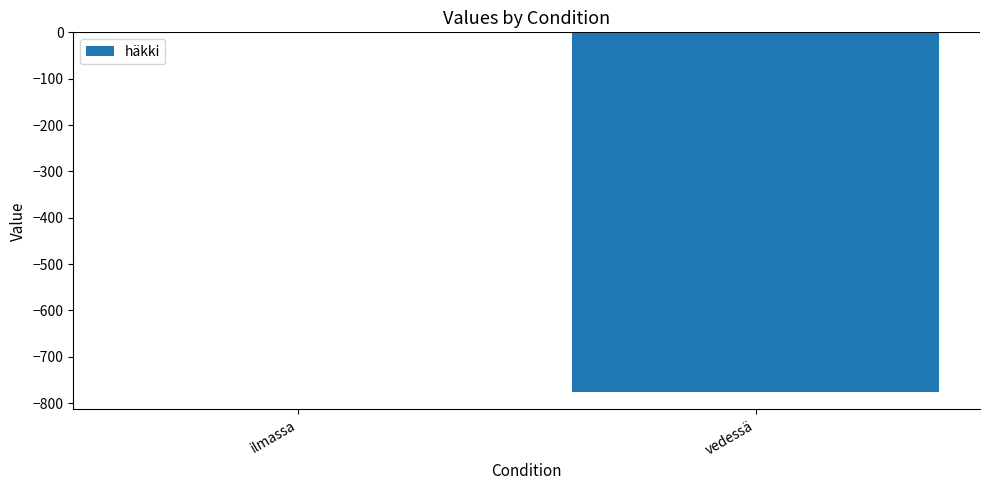

Count the values in the range -775 to 0.

2